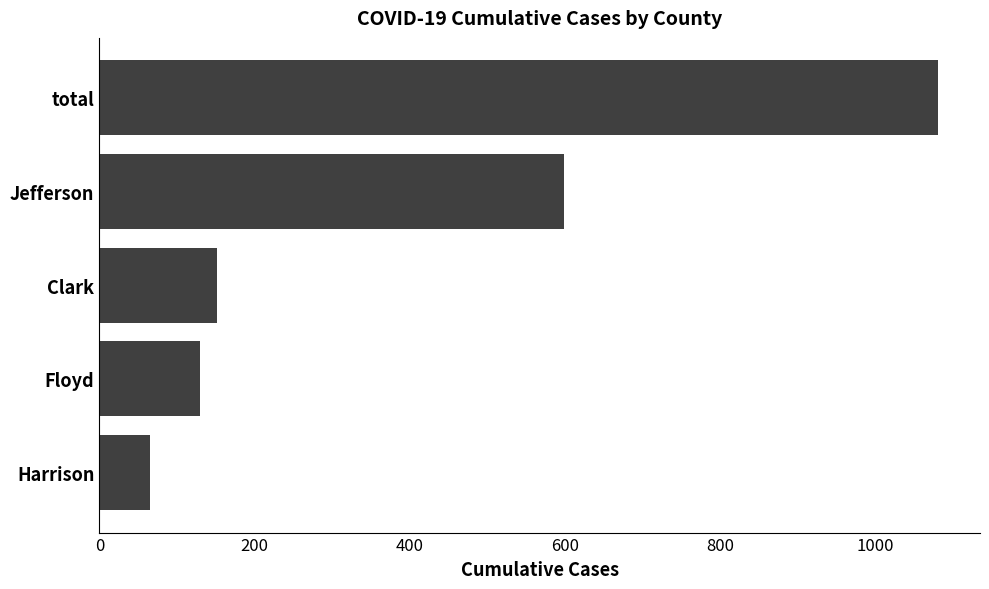

What is the sum of all values?

2026